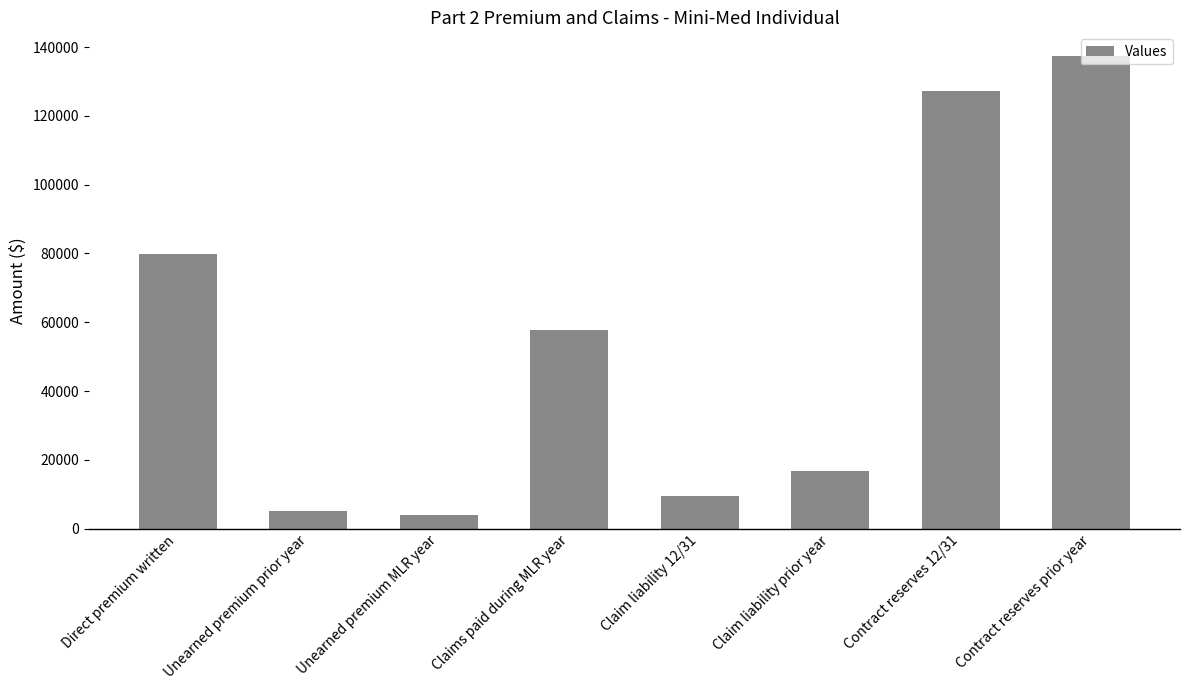

Which label corresponds to the largest value in the chart?

Contract reserves prior year